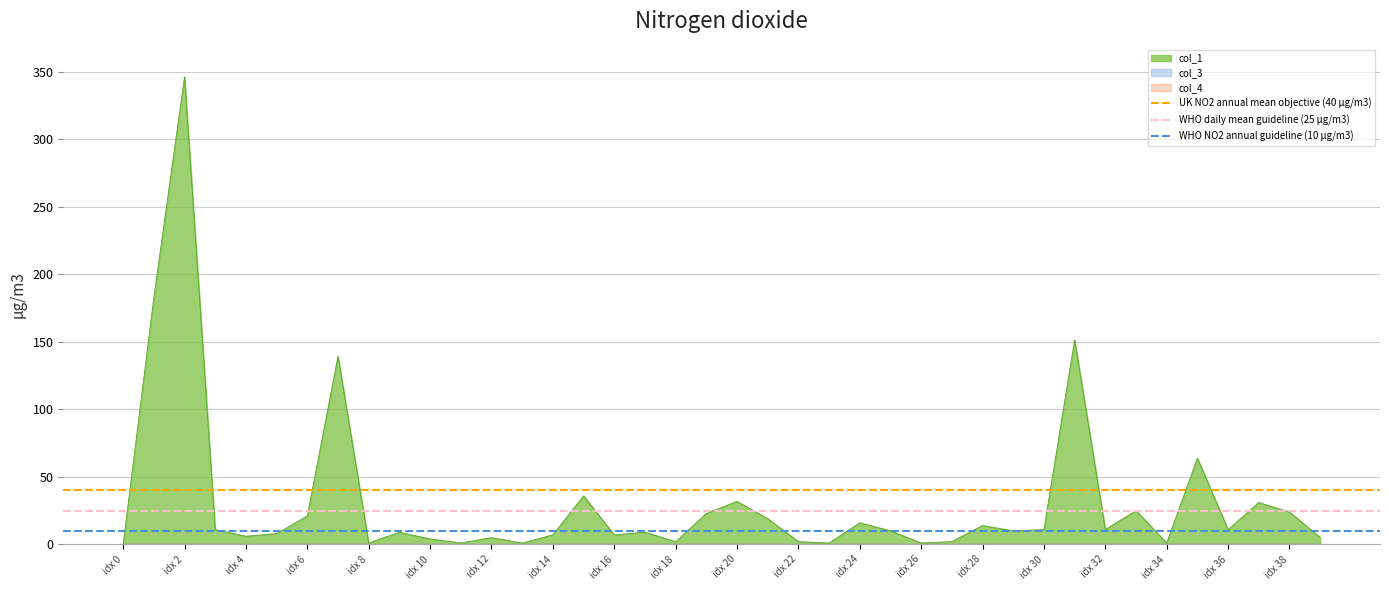

At which category is the sum across all series the highest?

idx 0